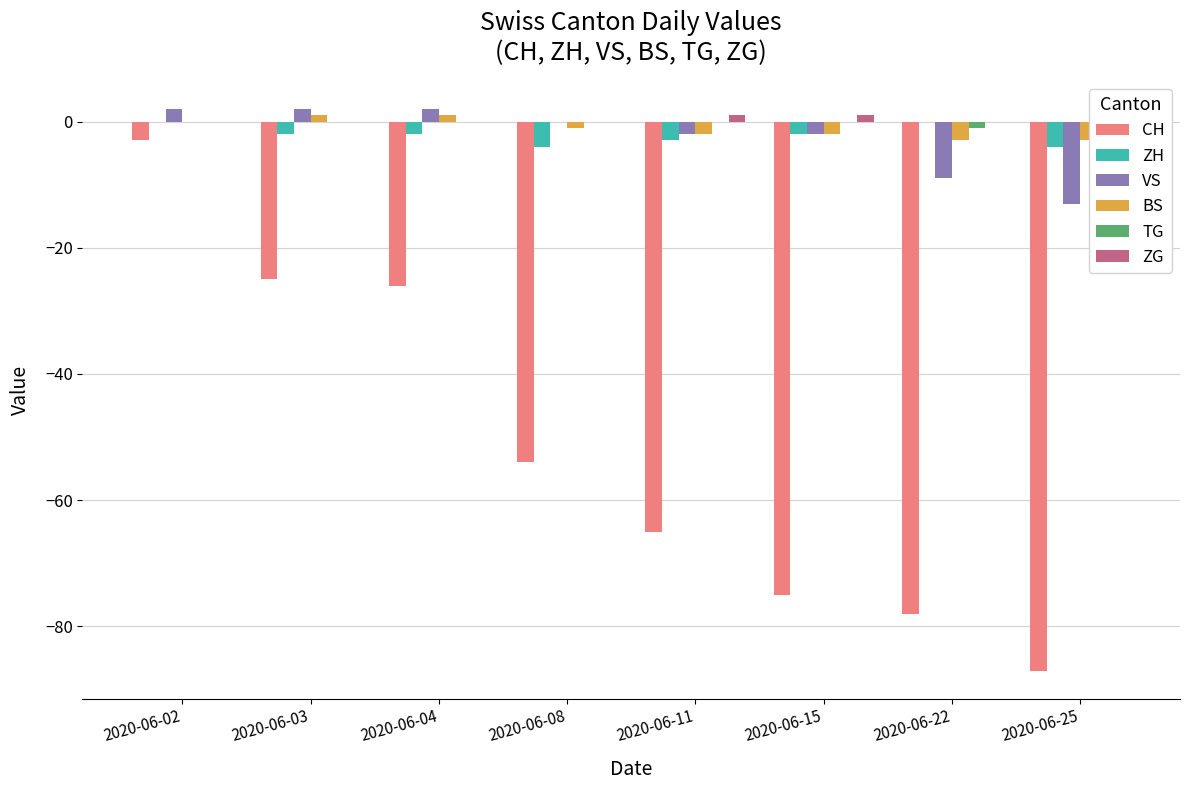

Which label corresponds to the smallest value in the chart?

2020-06-25